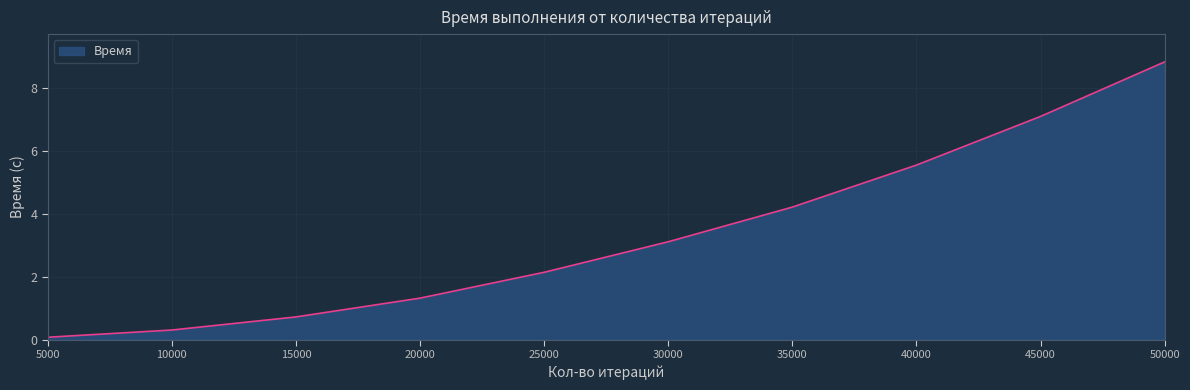

Count the number of categories in the chart.

10